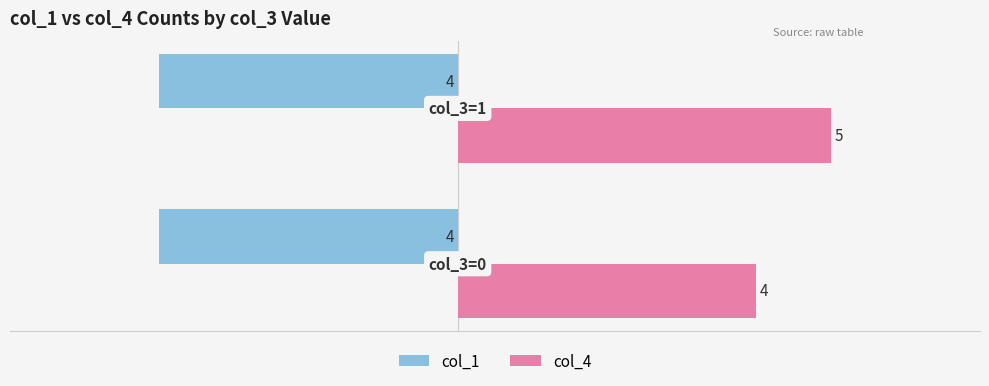

Which series has the widest spread of values?

col_4